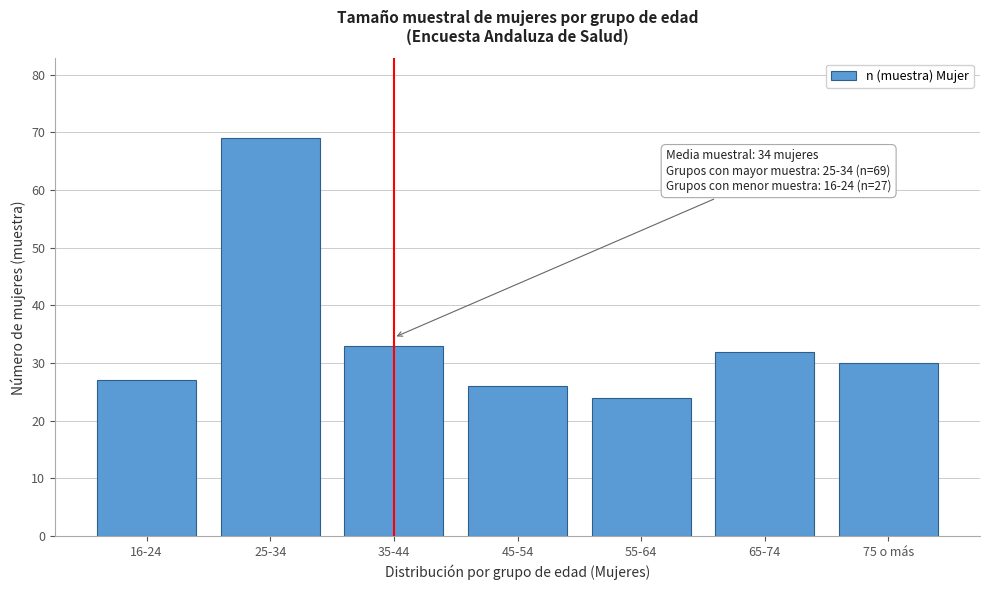

Reading left to right, transcribe all the data shown in this chart.

27	69	33	26	24	32	30